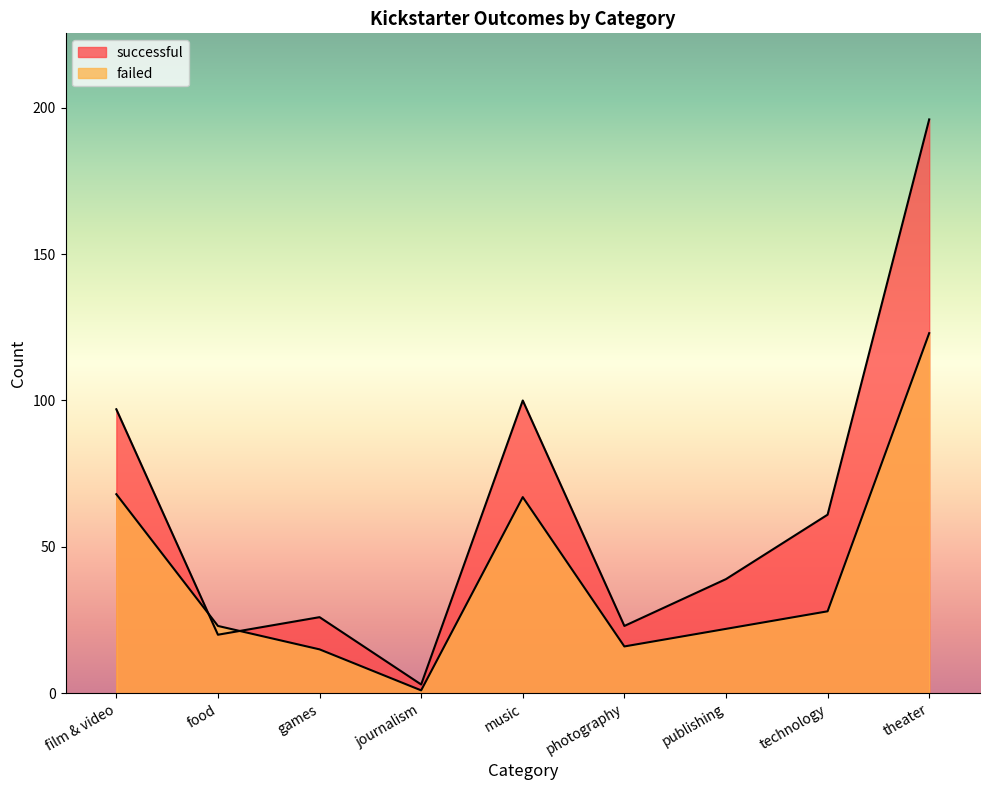

What is the total value across all series at film & video?

165